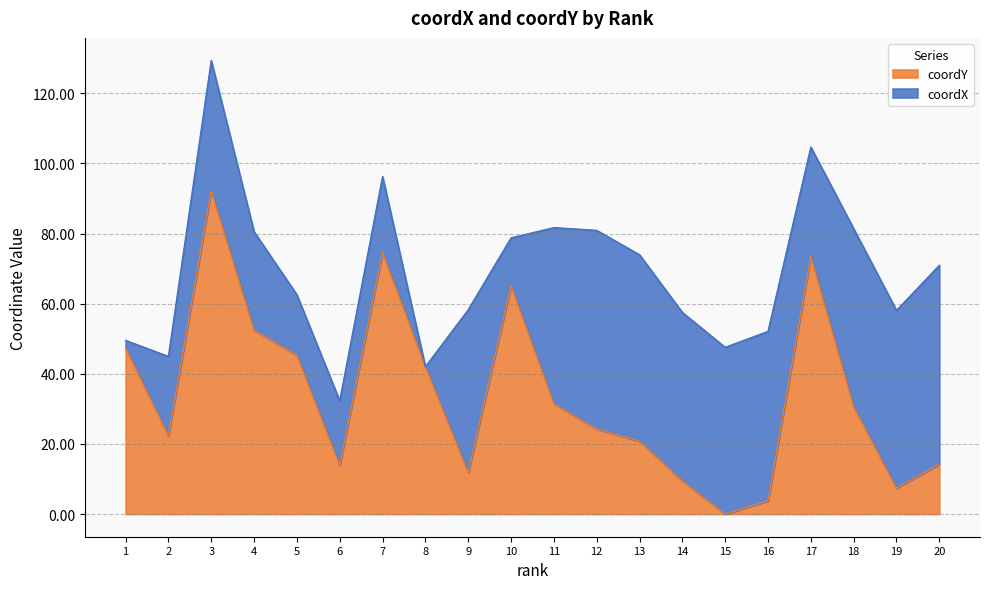

How many points are lower than both their immediate neighbors (excluding endpoints)?

5